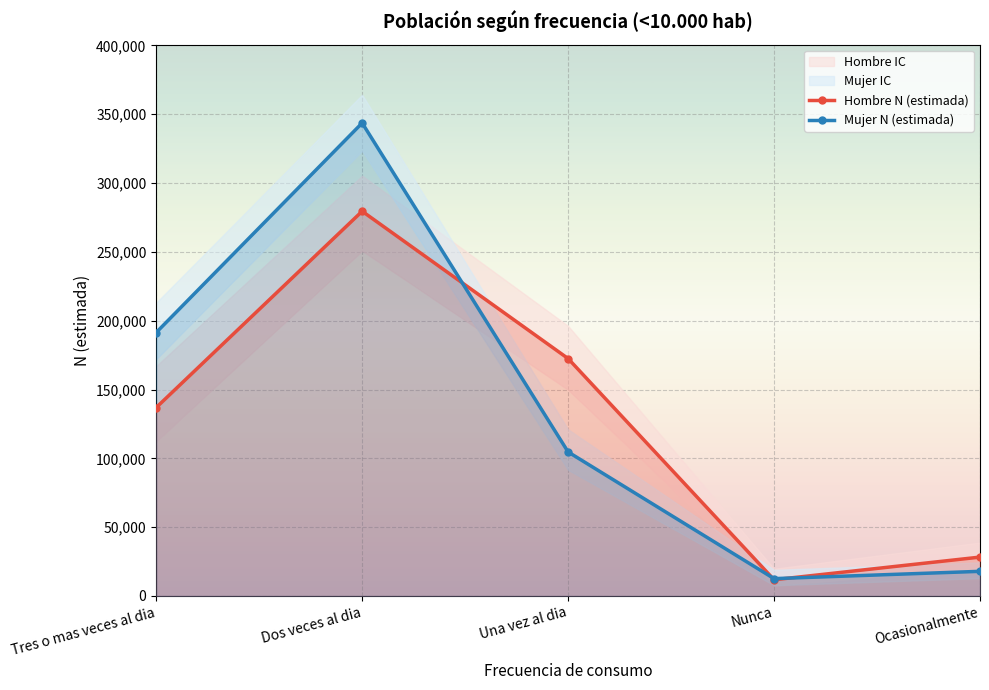

Between Dos veces al dia and Tres o mas veces al dia, which is larger?

Dos veces al dia